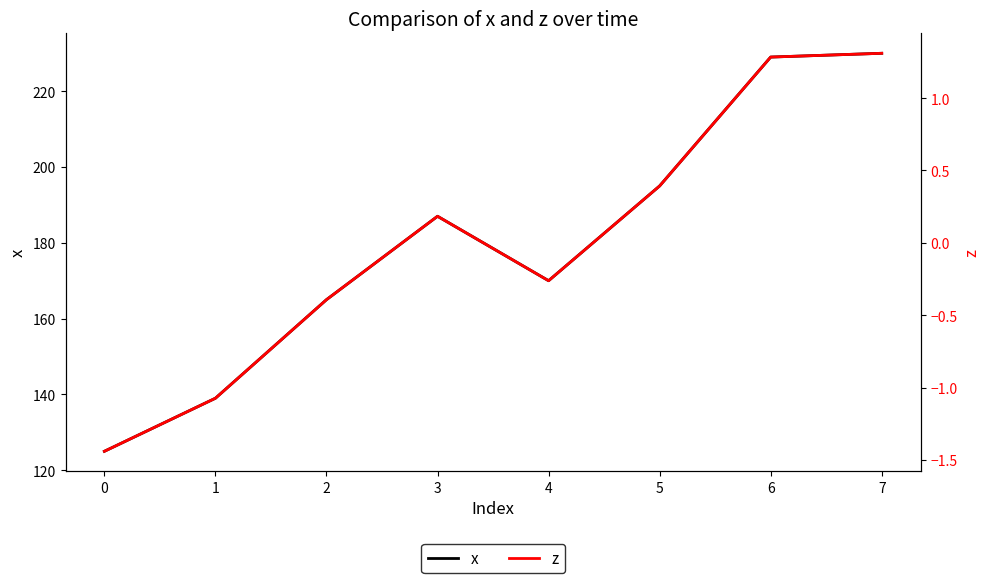

What is the value of the z point at the 2nd from the left?

-1.1